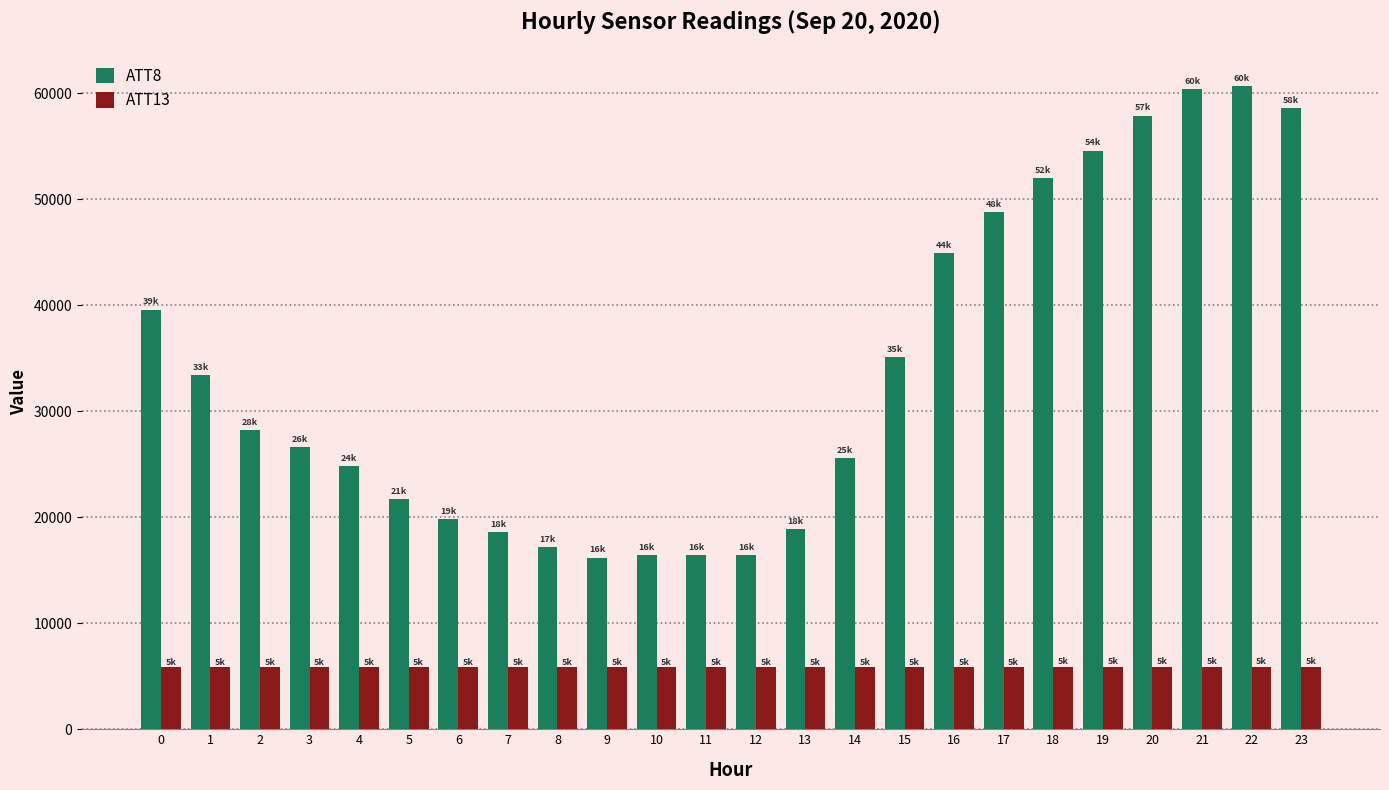

How many data points does each series have?

24